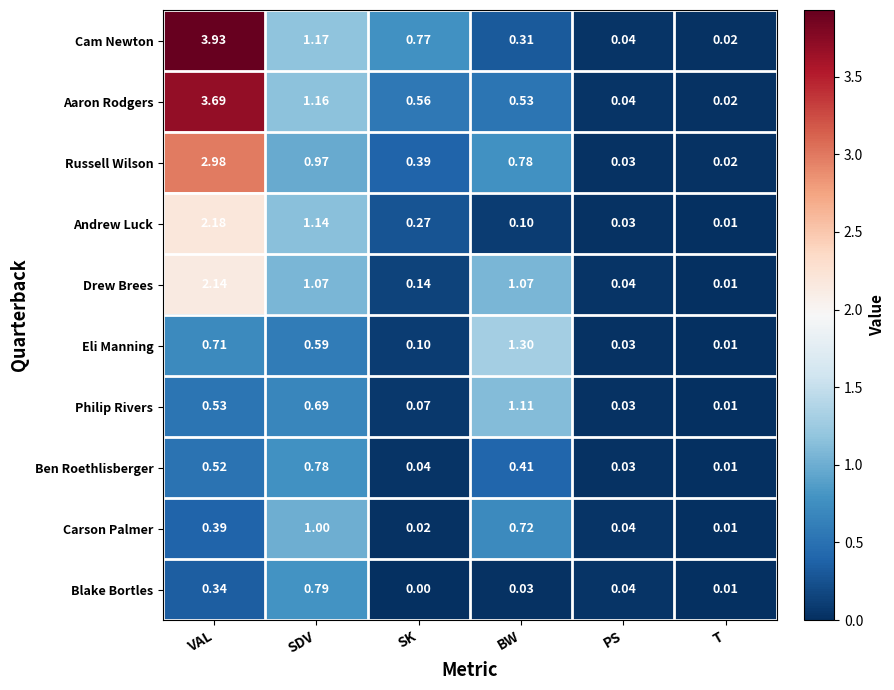

Count the number of data series in this chart.

10